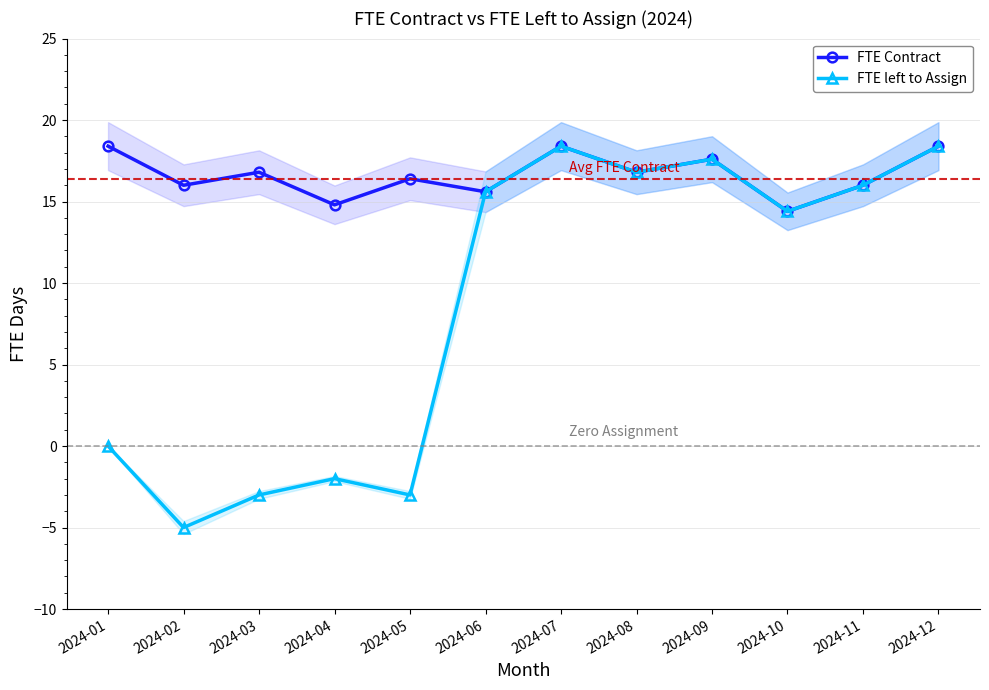

Reading left to right, extract all data points from this chart.

FTE Contract: 2024-01=18.4	2024-02=16.0	2024-03=16.8	2024-04=14.8	2024-05=16.4	2024-06=15.6	2024-07=18.4	2024-08=16.8	2024-09=17.6	2024-10=14.4	2024-11=16.0	2024-12=18.4
FTE left to Assign: 2024-01=0.0	2024-02=-5.0	2024-03=-3.0	2024-04=-2.0	2024-05=-3.0	2024-06=15.6	2024-07=18.4	2024-08=16.8	2024-09=17.6	2024-10=14.4	2024-11=16.0	2024-12=18.4